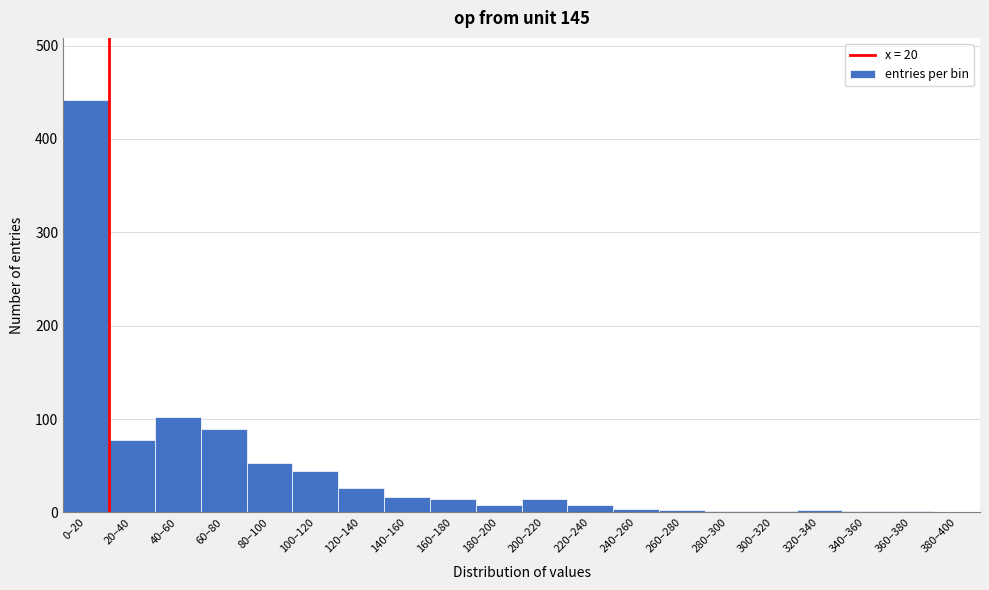

What is the change in value from 40–60 to 380–400?

-102